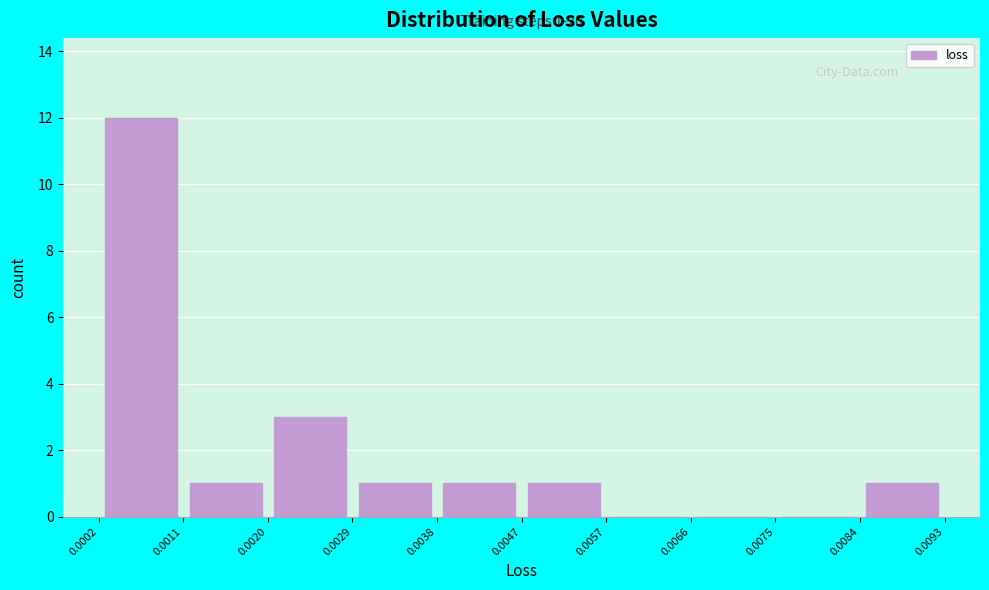

Over which range of the x-axis is the bar tallest?

0.0002 to 0.0011